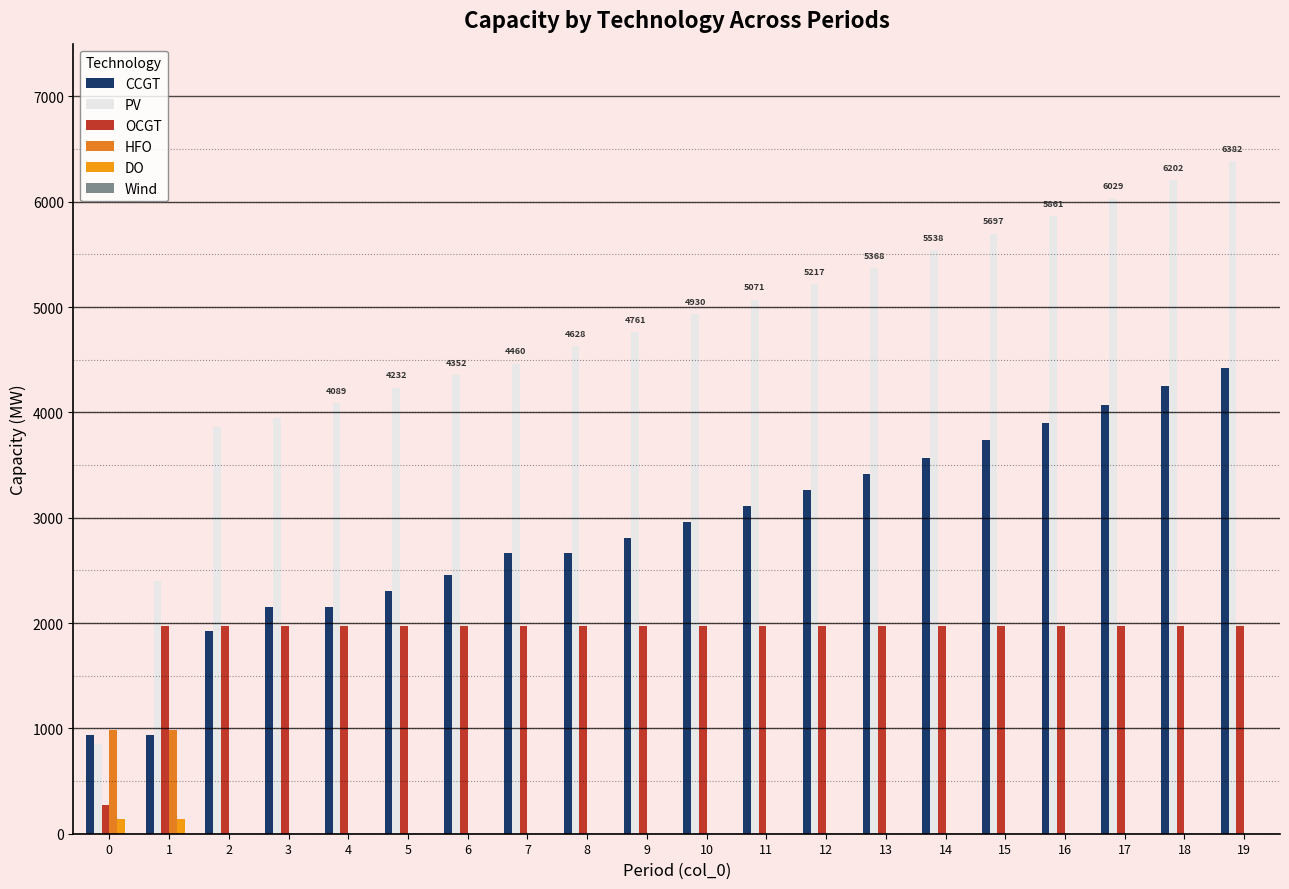

Which category has the highest value in the CCGT series?

19